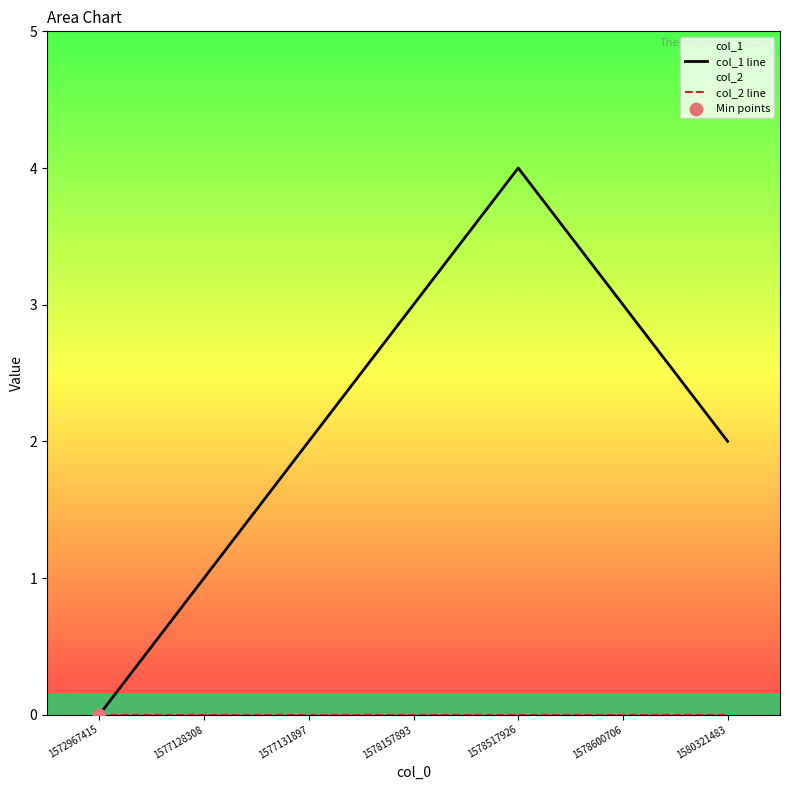

Which series contains the lowest Y value?

col_1 line